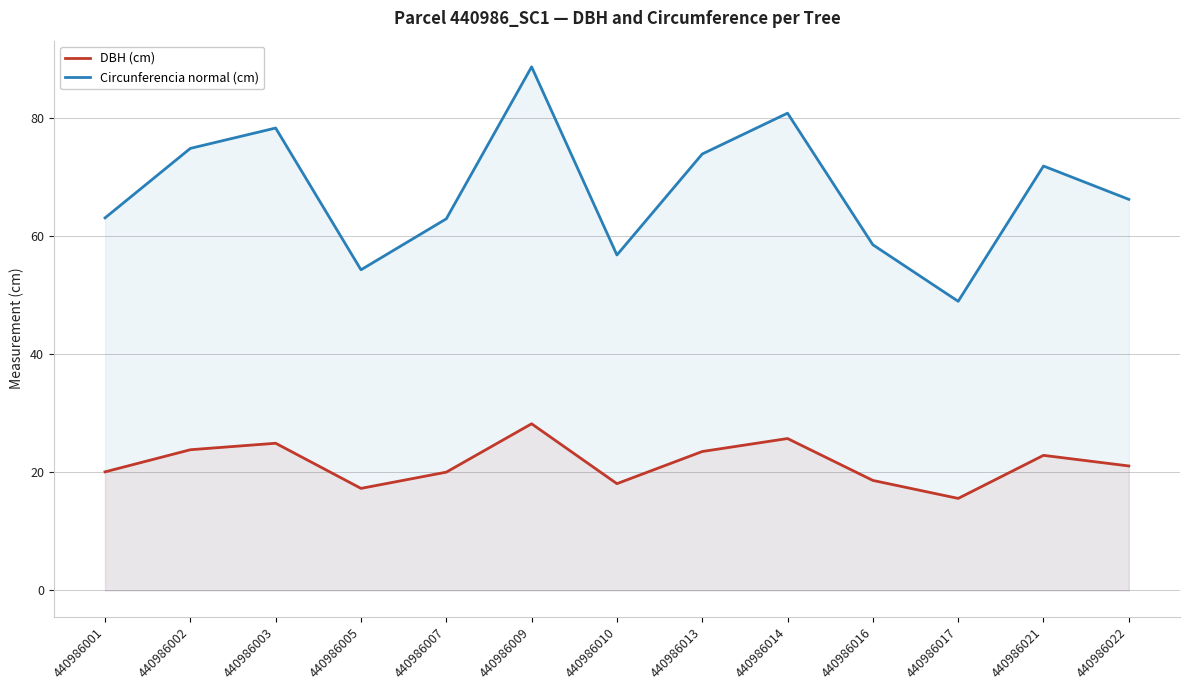

List the series in order of their peak value, lowest first.

DBH (cm), Circunferencia normal (cm)